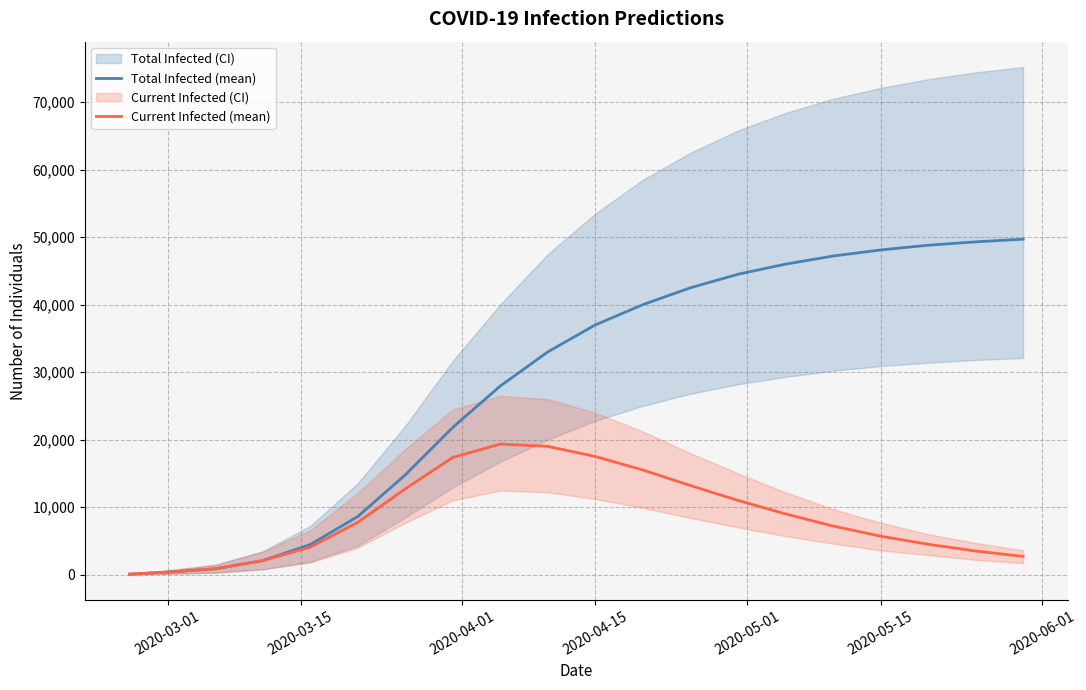

True or false: Total Infected (mean) and Current Infected (mean) cross at least once.

False